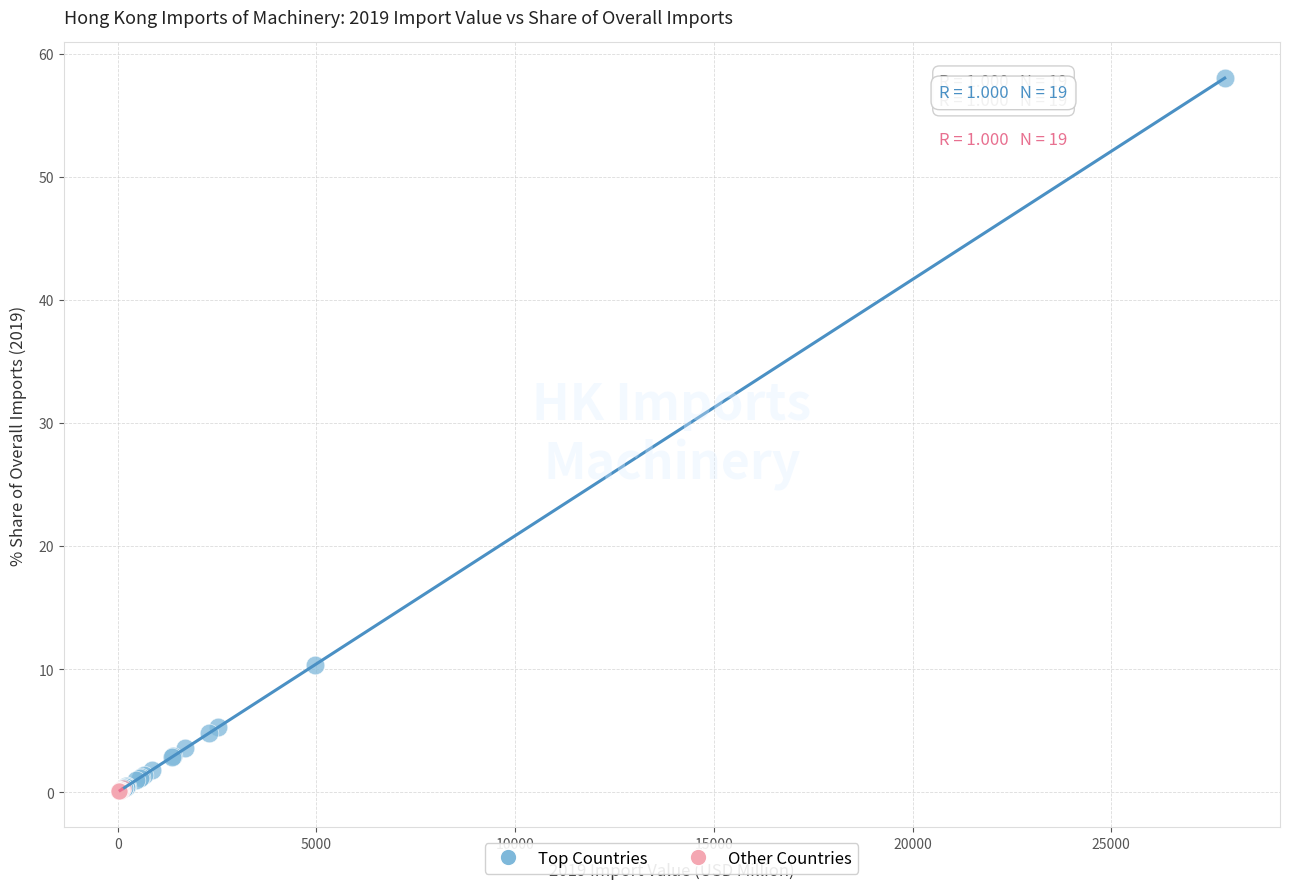

What are all the series names shown in the legend?

Top Countries, Other Countries